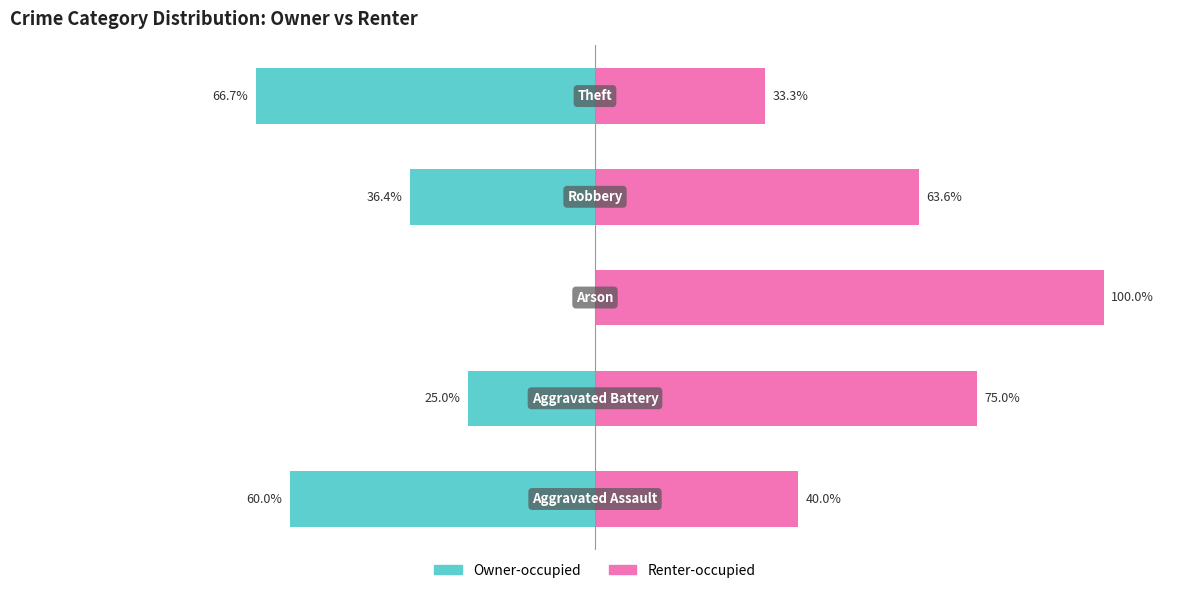

Between 1 and 3, which series saw the biggest shift?

Owner-occupied